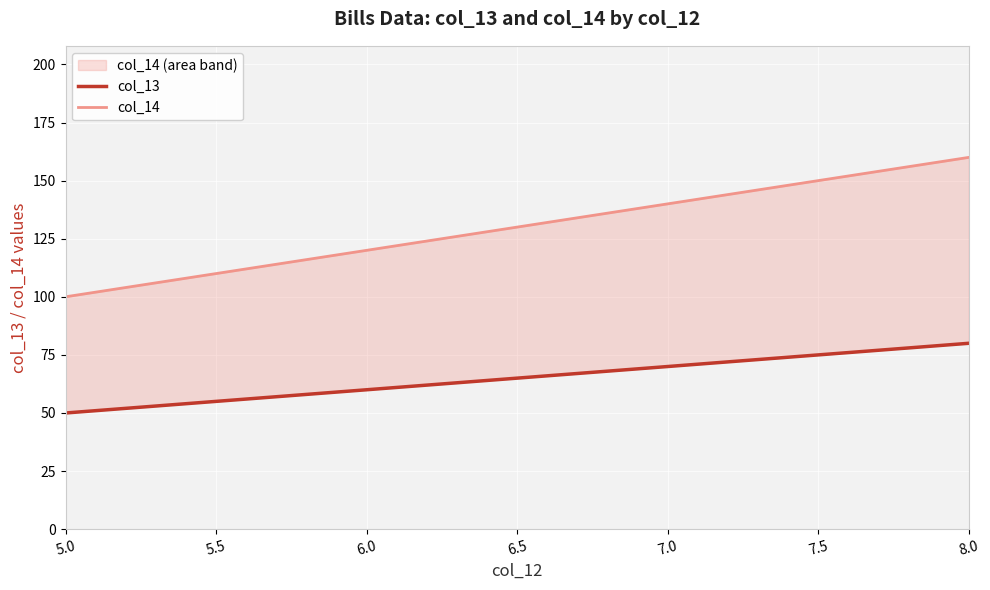

Rank the series at 7.0 from lowest to highest value.

col_13, col_14